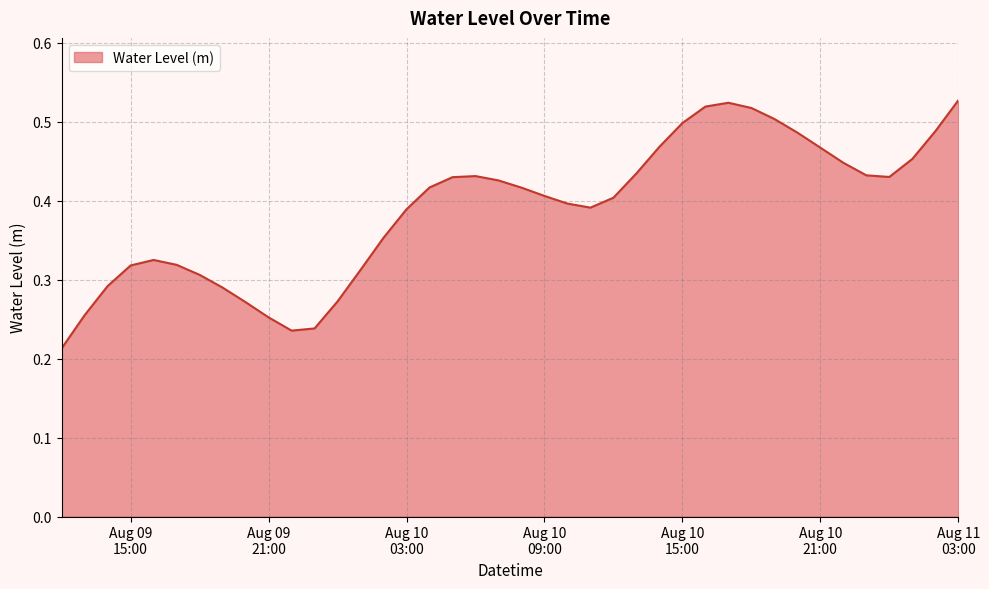

How many points are lower than both their immediate neighbors (excluding endpoints)?

3